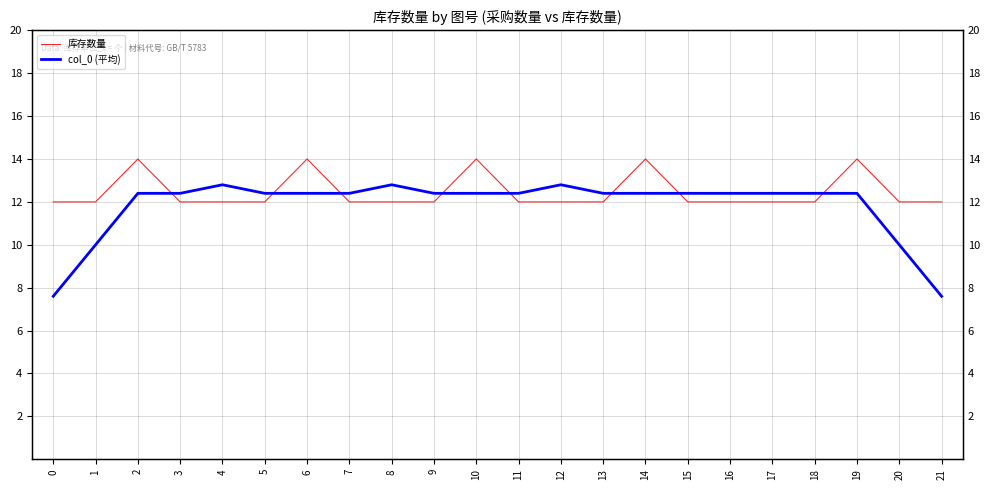

True or false: 库存数量 has a value of 7.9 at 1.

False